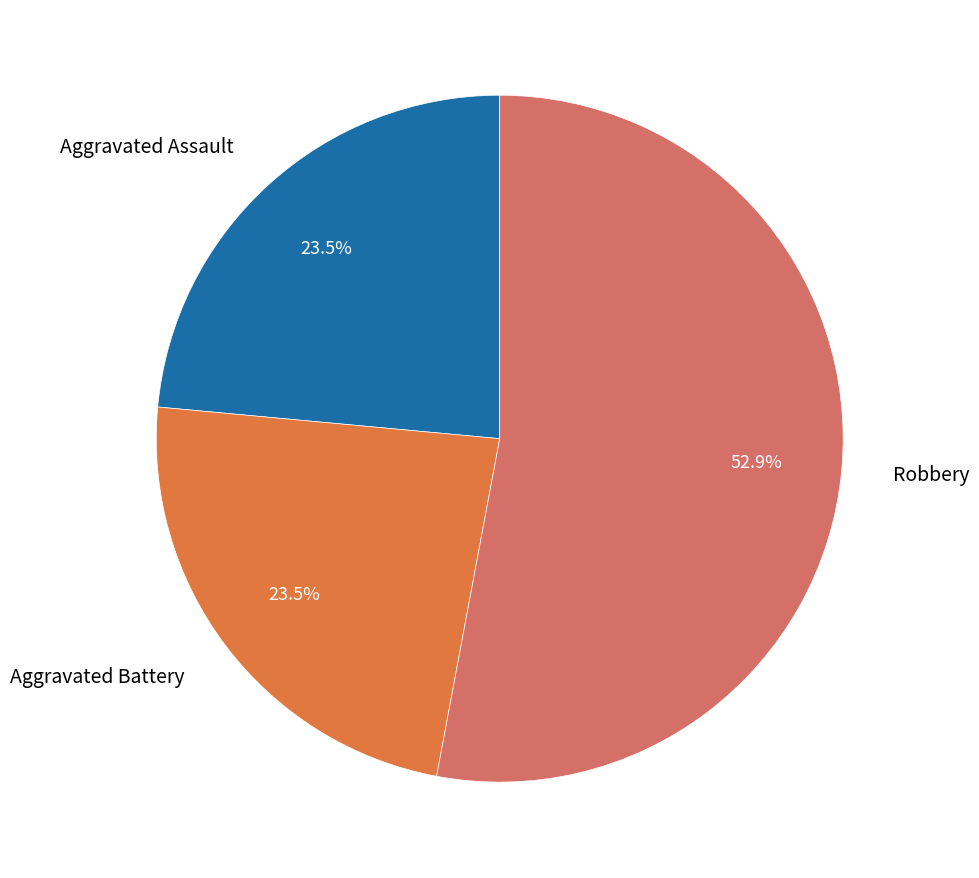

Is there any slice that represents more than half of the pie?

Yes